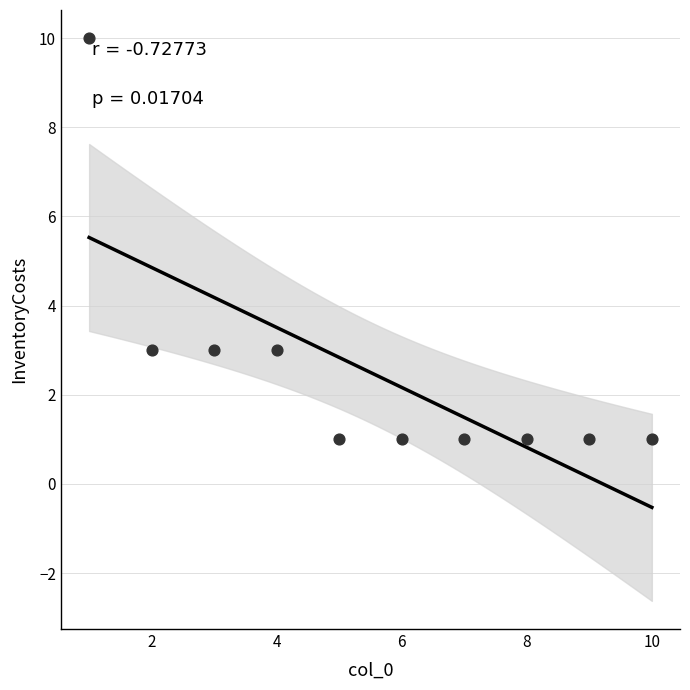

What is the average X value?

6